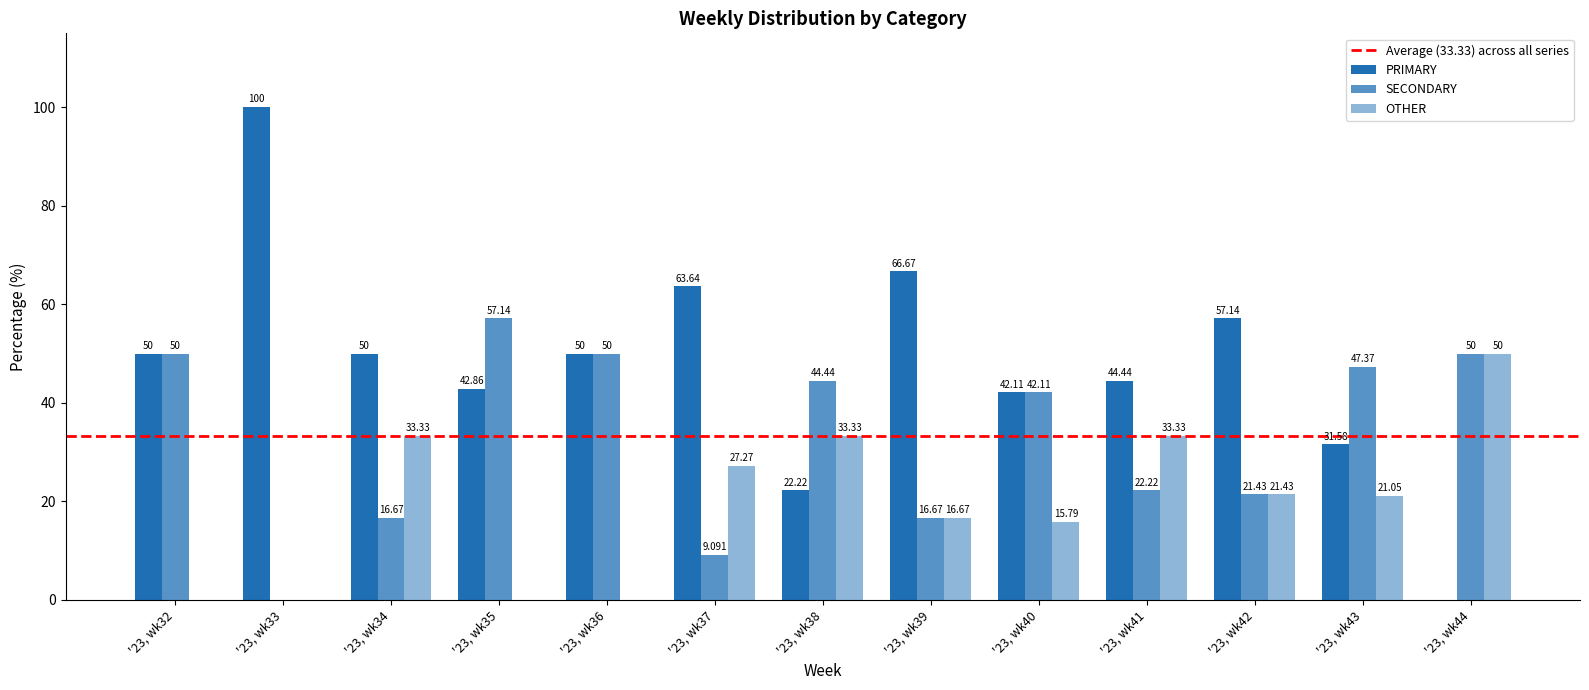

Which series has the largest total across all categories?

PRIMARY